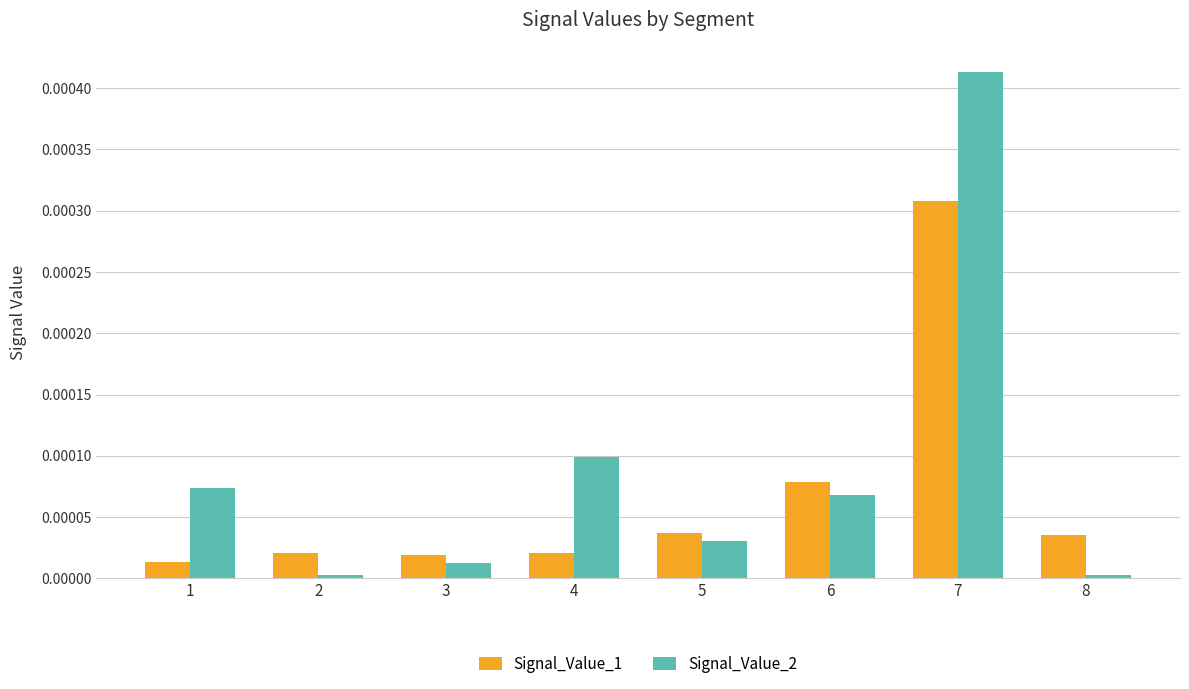

The Signal_Value_1 series shows 0.0 at 1. True or false?

True